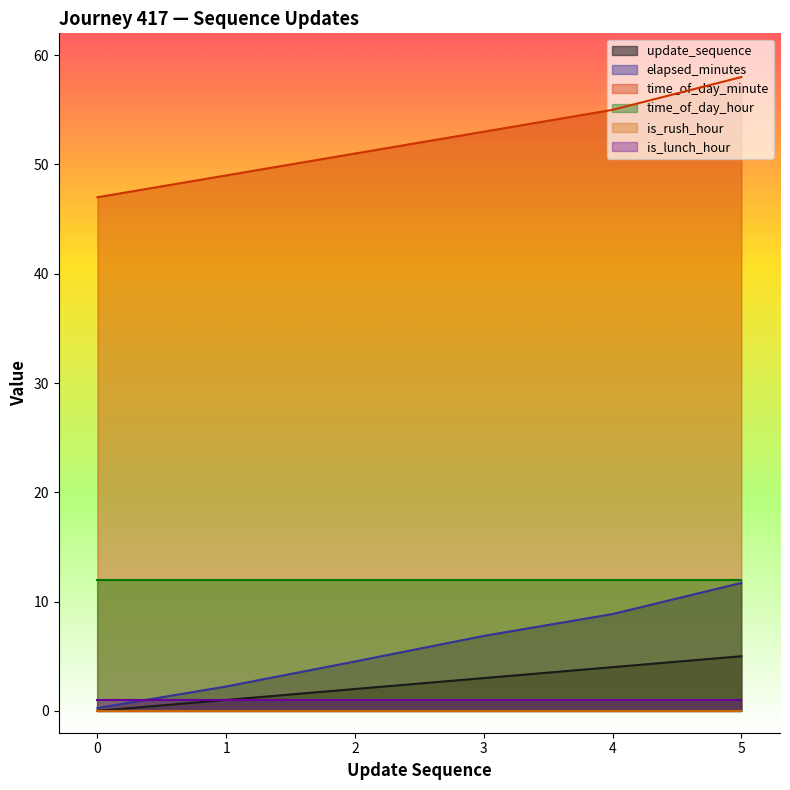

List the labels in order of time_of_day_minute value, smallest first.

0, 1, 2, 3, 4, 5